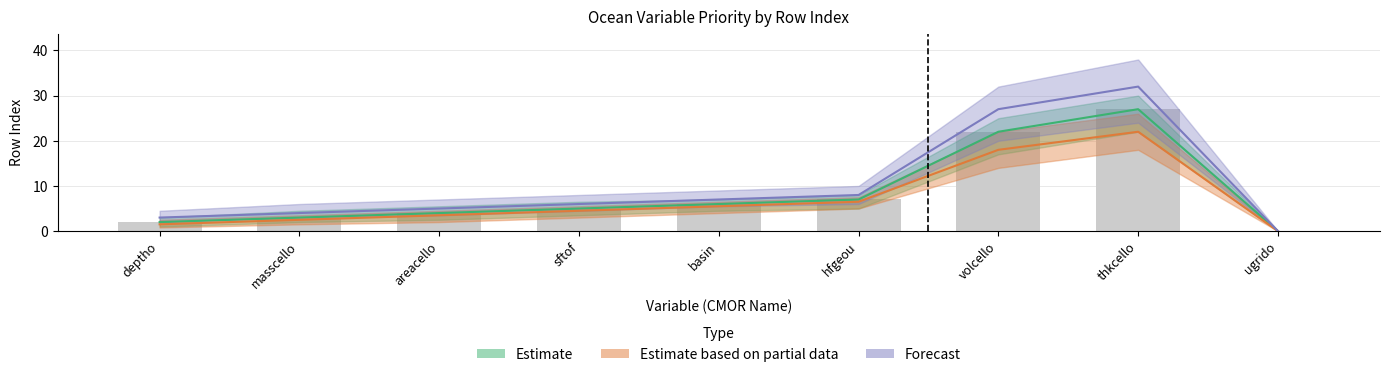

What value does the Estimate series have at thkcello?

27.0